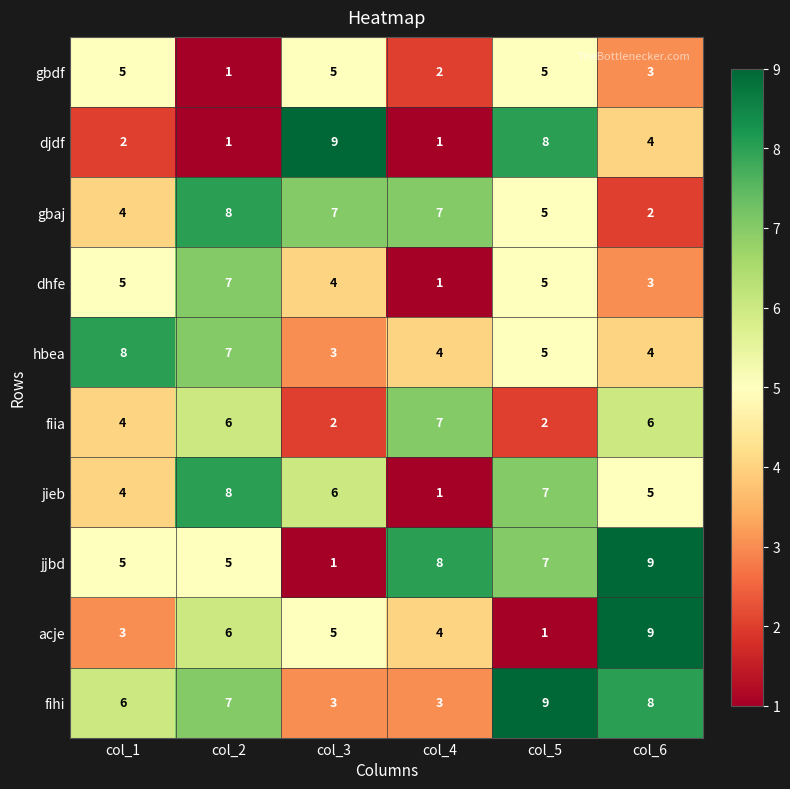

What is the difference between the acje values at col_6 and col_5?

8